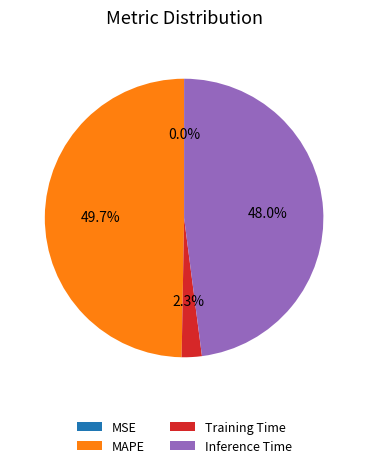

To the nearest percent, what is the average slice percentage?

25%